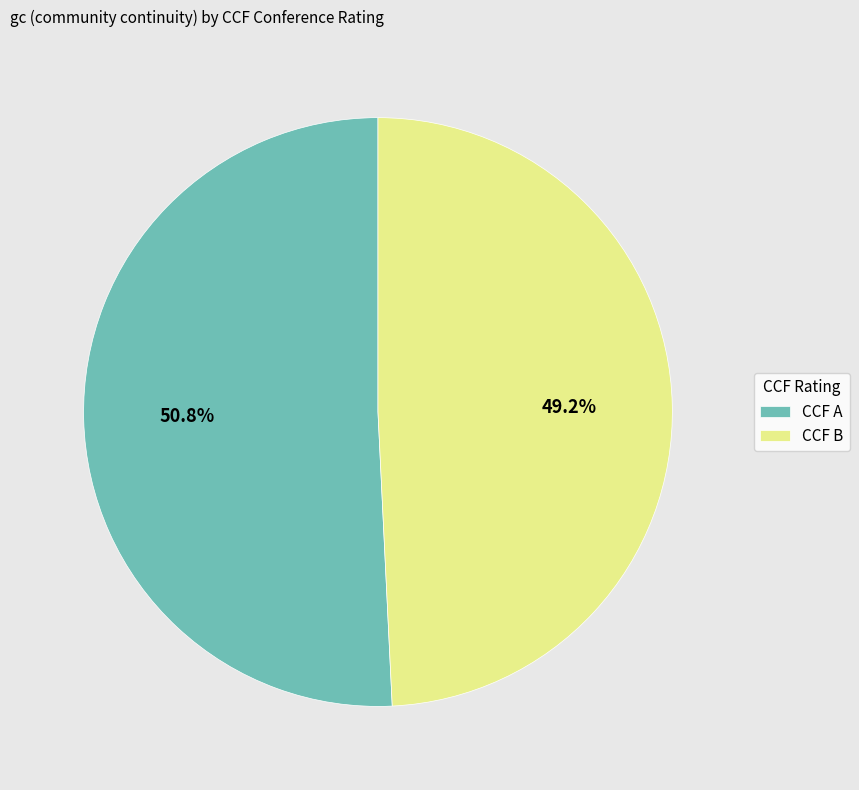

Which slice is the smallest?

CCF B